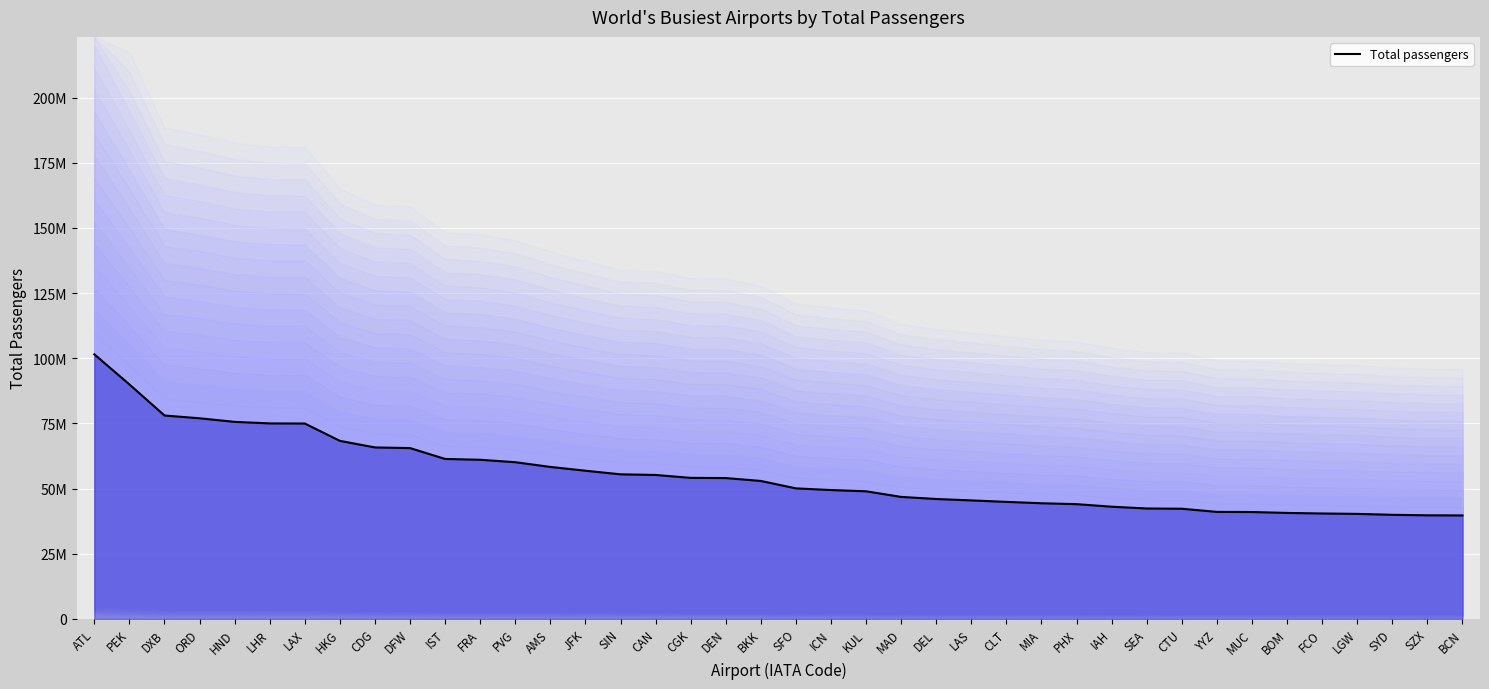

Reading left to right, list all the values displayed in this chart.

ATL=101491106	PEK=89938628	DXB=78014841	ORD=76949504	HND=75573106	LHR=74989795	LAX=74937004	HKG=68283407	CDG=65766986	DFW=65512163	IST=61346229	FRA=61032022	PVG=60098073	AMS=58284864	JFK=56827154	SIN=55449000	CAN=55201915	CGK=54089062	DEN=54014502	BKK=52902110	SFO=50057887	ICN=49412750	KUL=48938424	MAD=46779554	DEL=45981773	LAS=45443900	CLT=44876627	MIA=44350247	PHX=44003840	IAH=43023224	SEA=42340537	CTU=42244842	YYZ=41036847	MUC=40981522	BOM=40637377	FCO=40422156	LGW=40269087	SYD=39915674	SZX=39721619	BCN=39674095